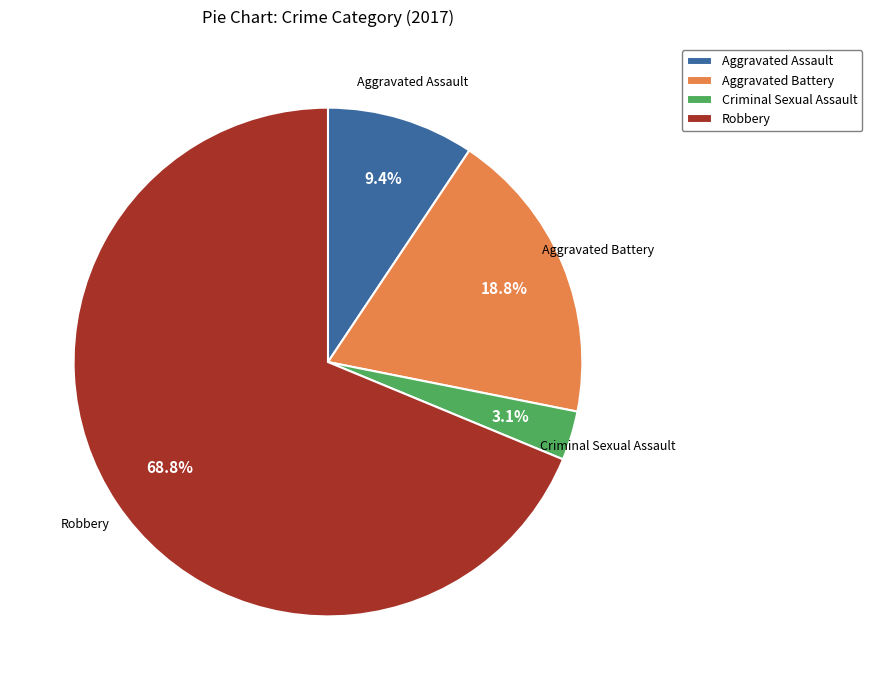

What percentage do Criminal Sexual Assault and Aggravated Assault together represent?

12.5%